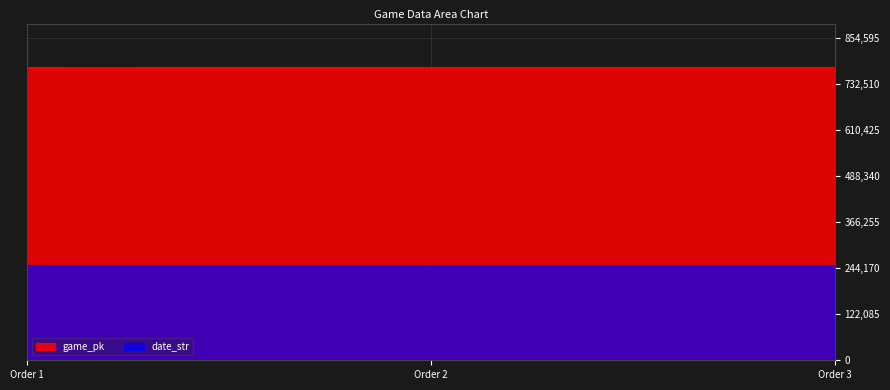

How many values in the game_pk series are below 776892?

1